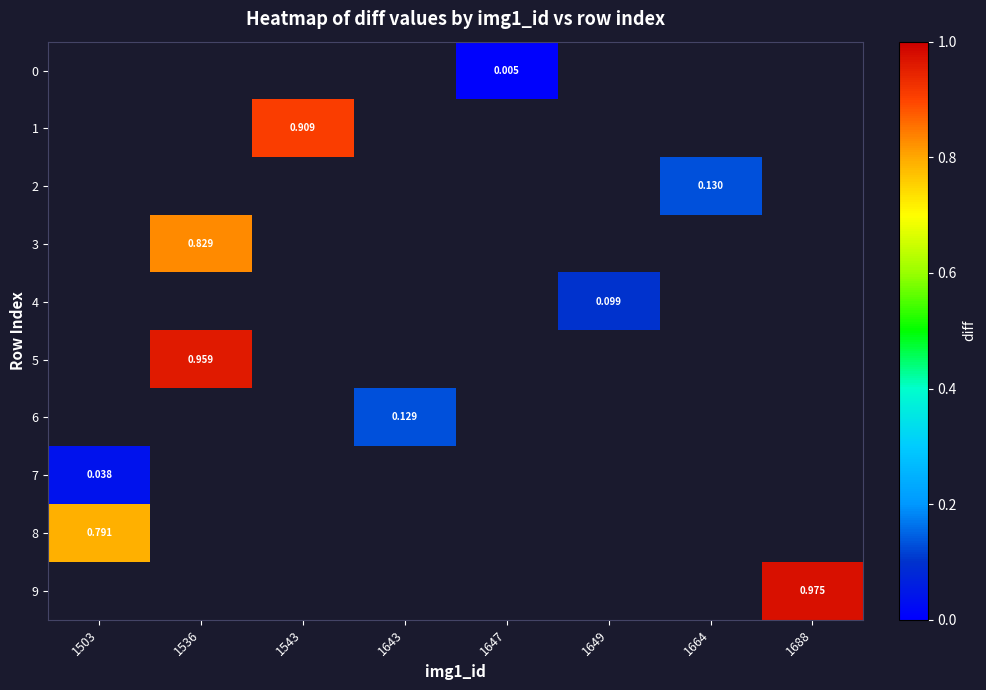

Count the number of data series in this chart.

10